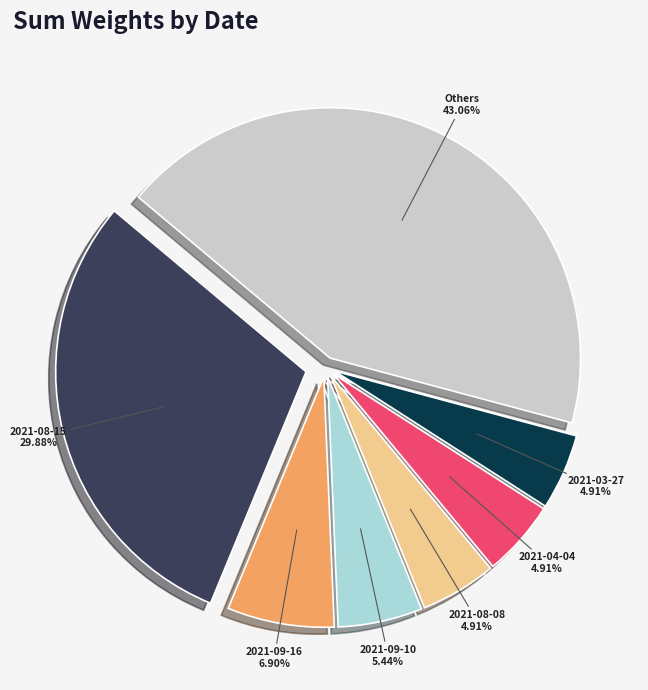

Is there a majority slice in this chart?

No